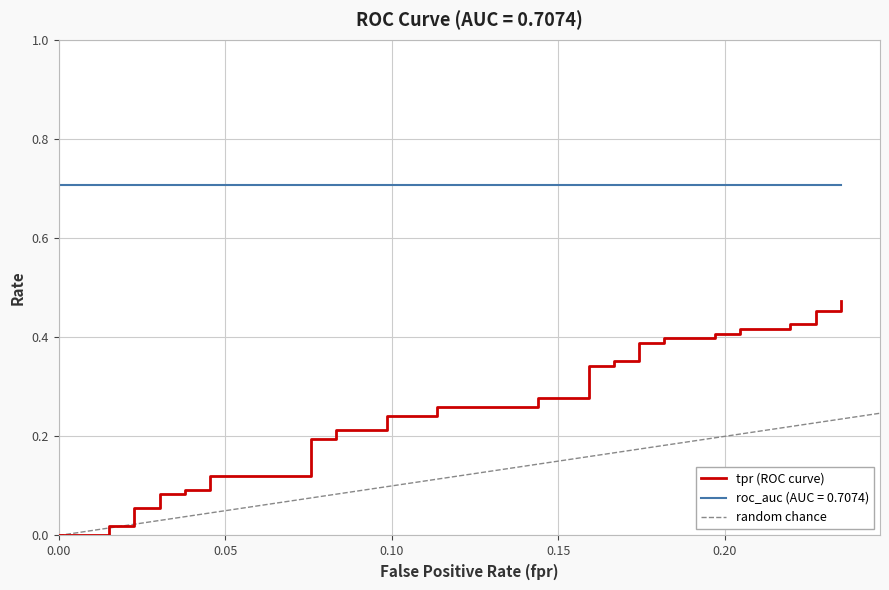

Does the chart have visible grid lines?

Yes